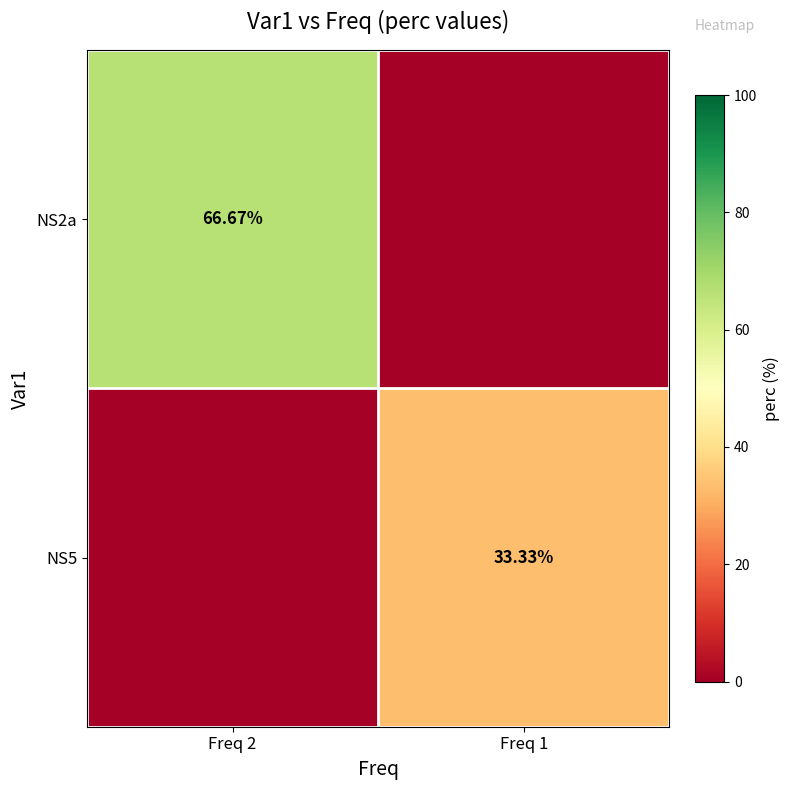

True or false: NS5 has a value of 56.7 at Freq 1.

False